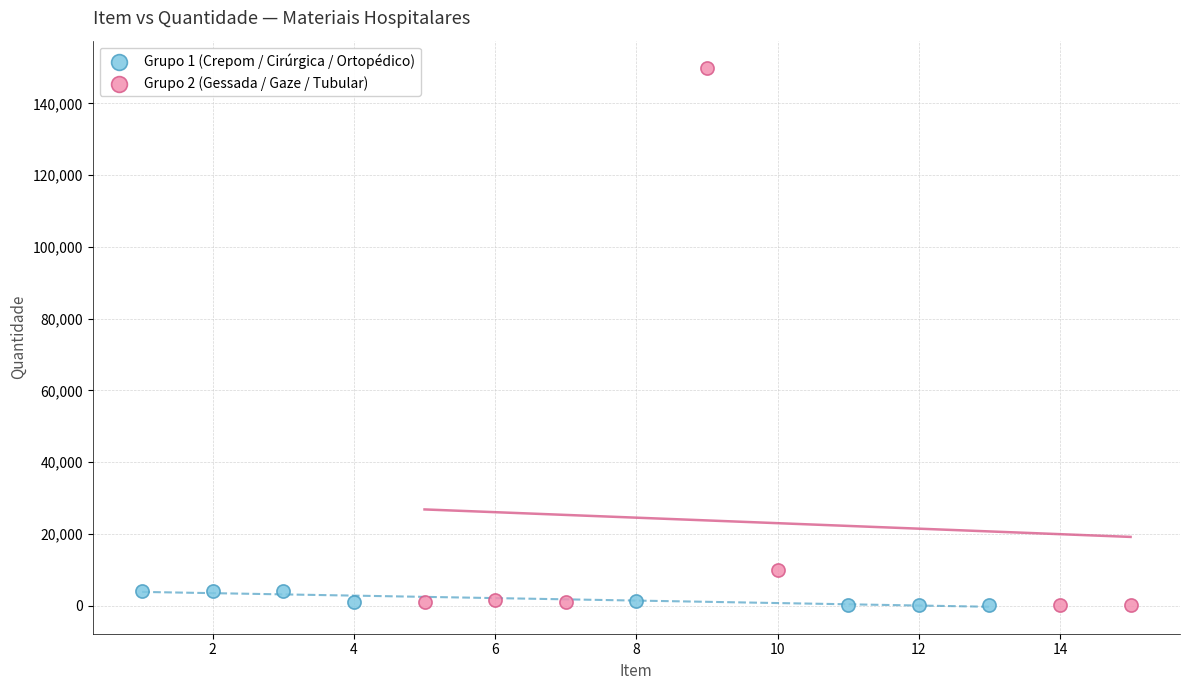

Which series has the widest spread of Y values?

Grupo 2 (Gessada / Gaze / Tubular)